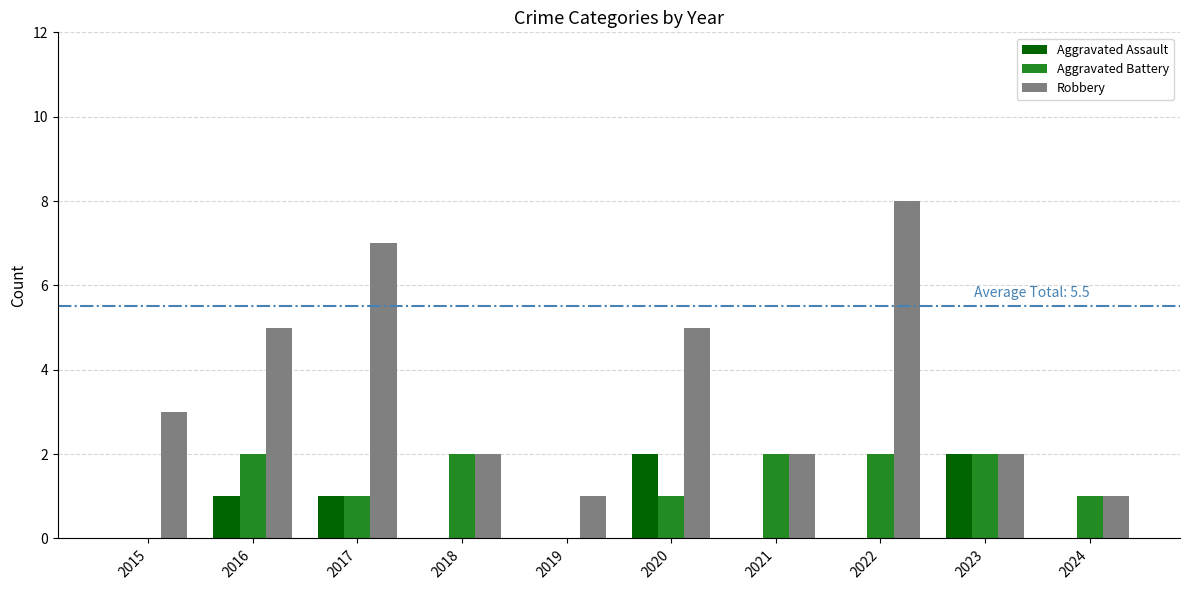

How many groups of bars are there?

10